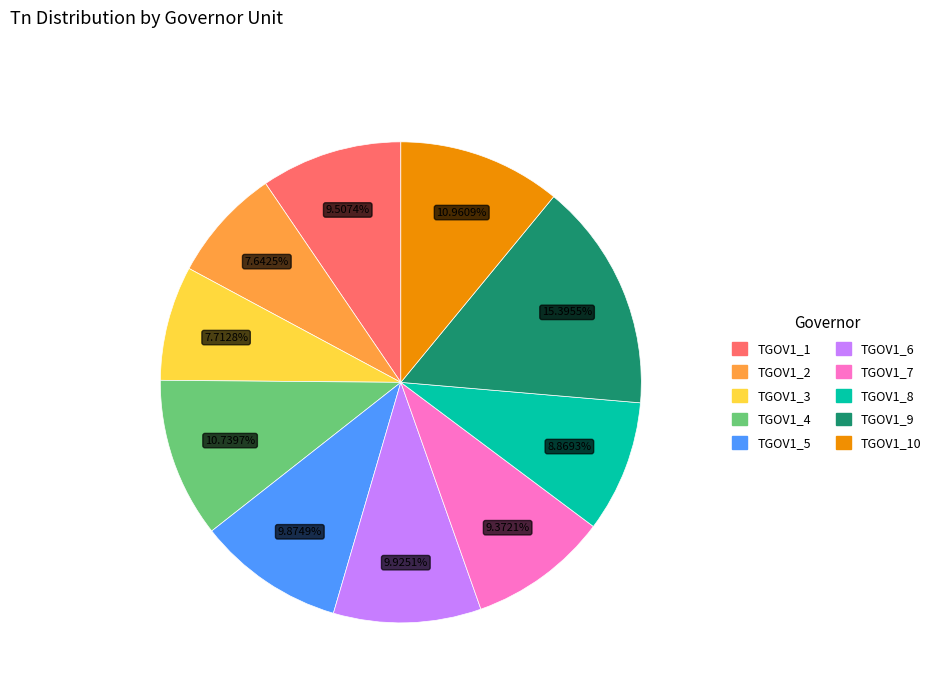

Is there any slice that represents more than half of the pie?

No